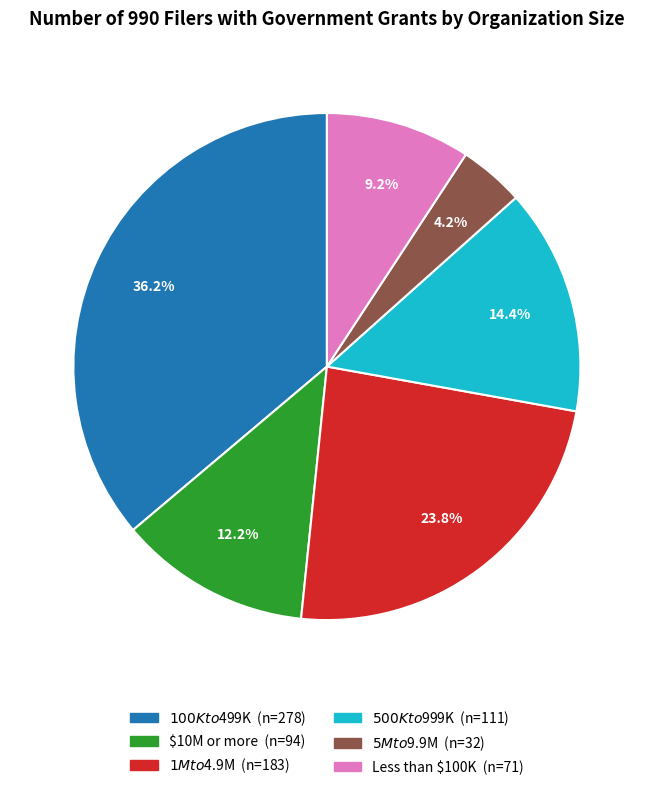

Which category has the smallest portion of the pie?

$5M to $9.9M